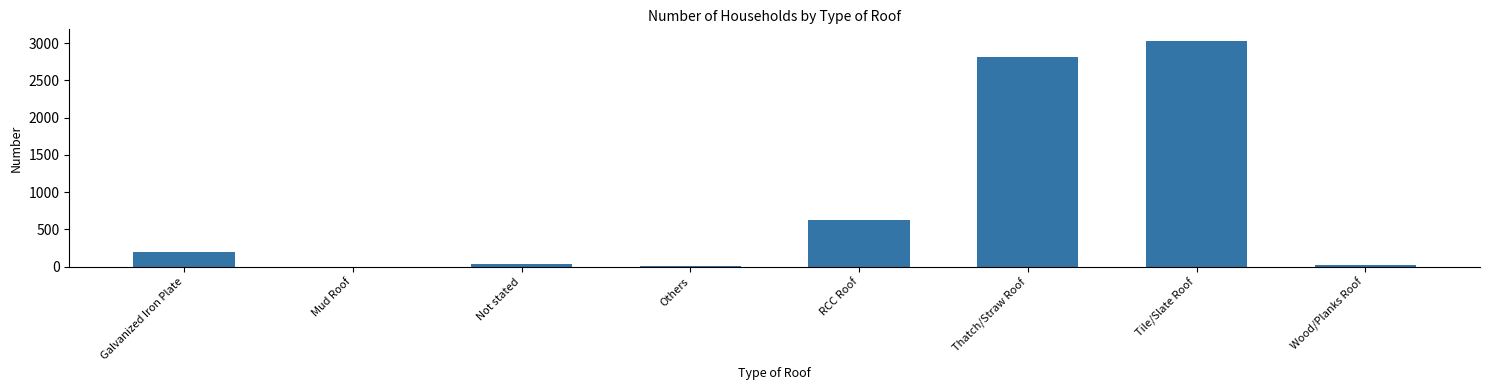

True or false: the data shows 0 at Mud Roof.

True